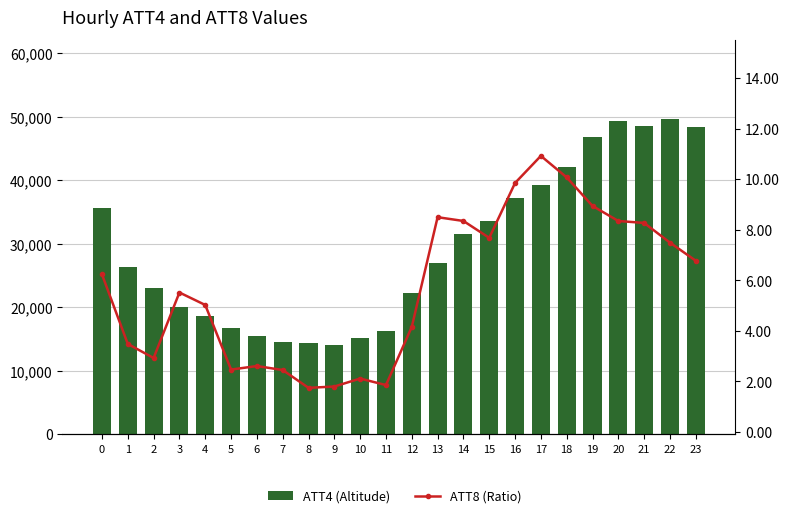

Is the value of ATT8 (Ratio) at 19 greater than the value of ATT4 (Altitude) at 10?

No